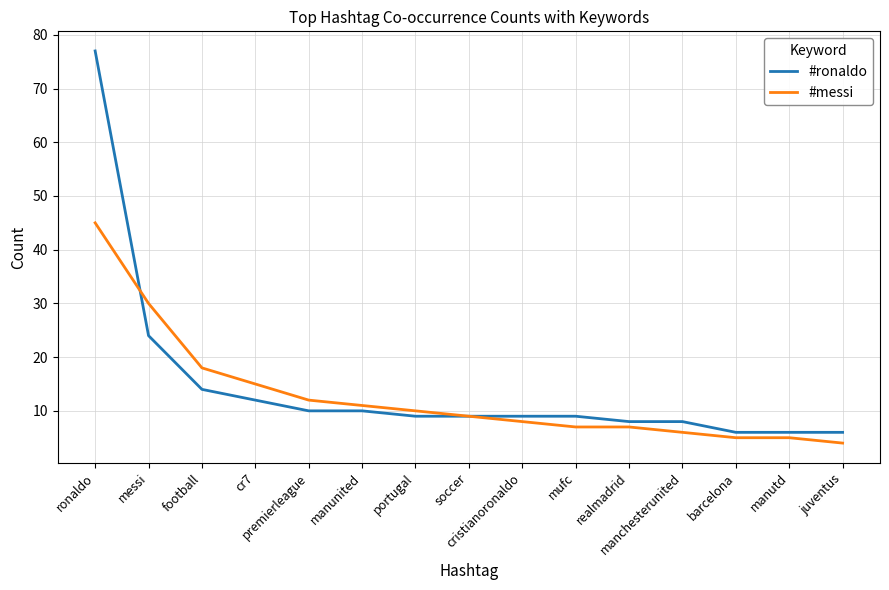

At how many categories does at least one series exceed 38?

1